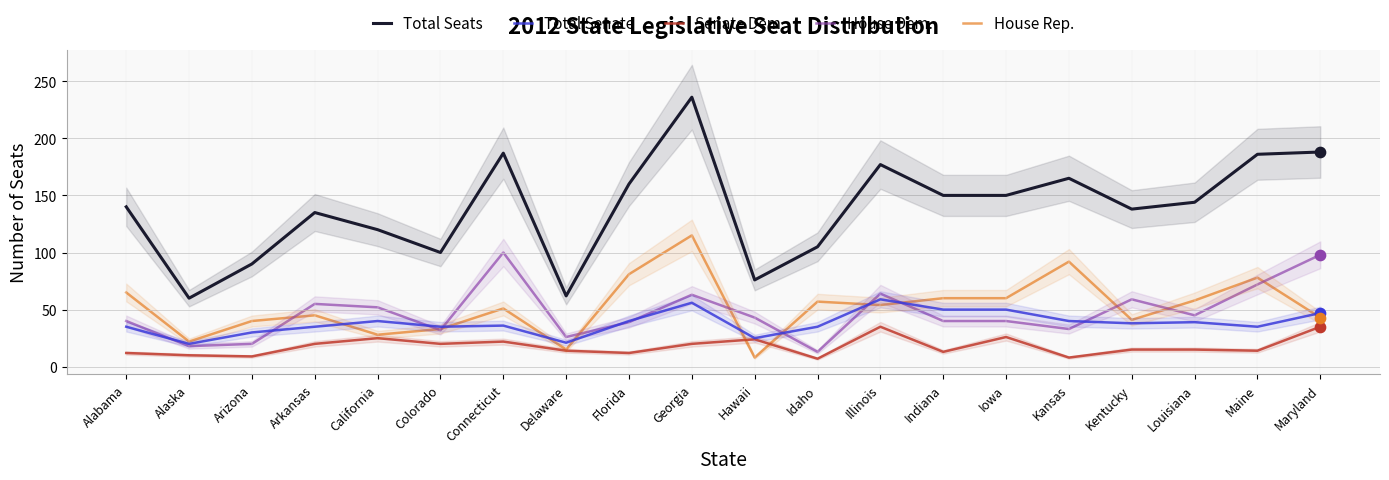

Which series has the widest spread of Y values?

Total Seats